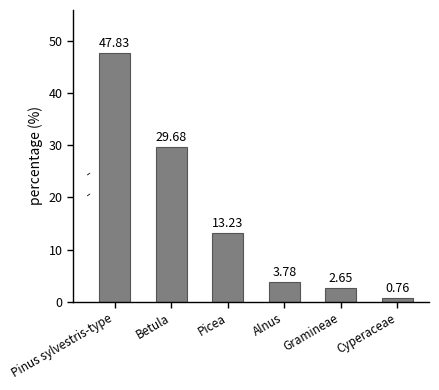

Which category has the highest value across all series?

Pinus sylvestris-type